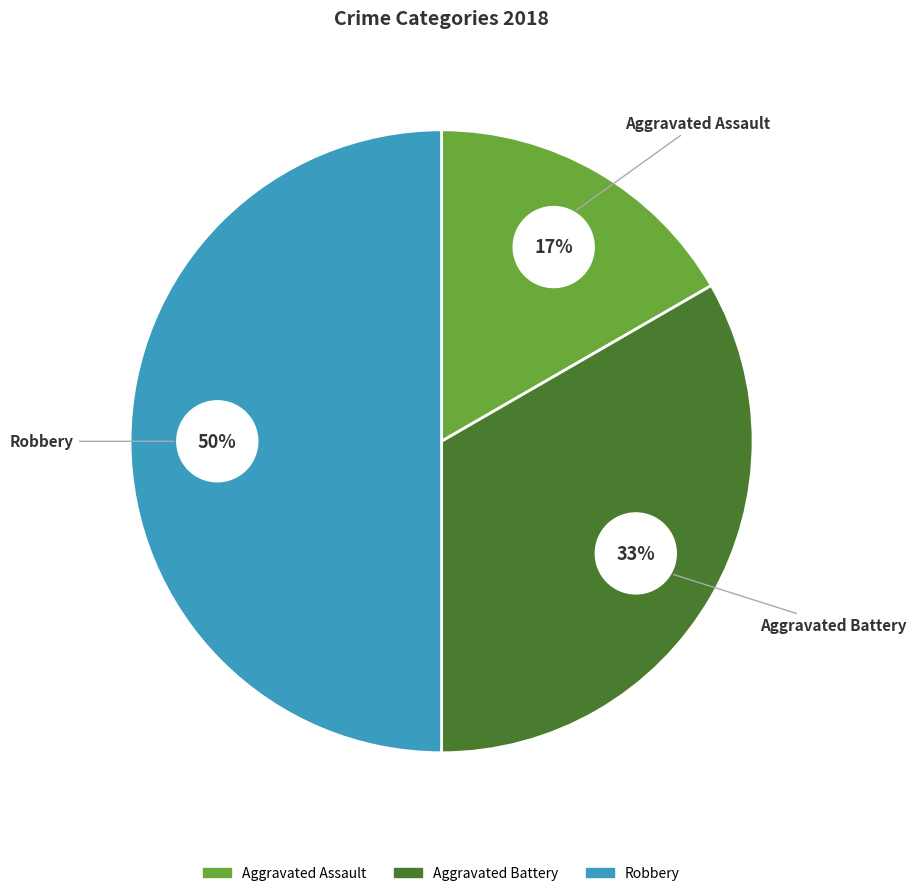

What is the total percentage of Robbery and Aggravated Battery?

83.3%